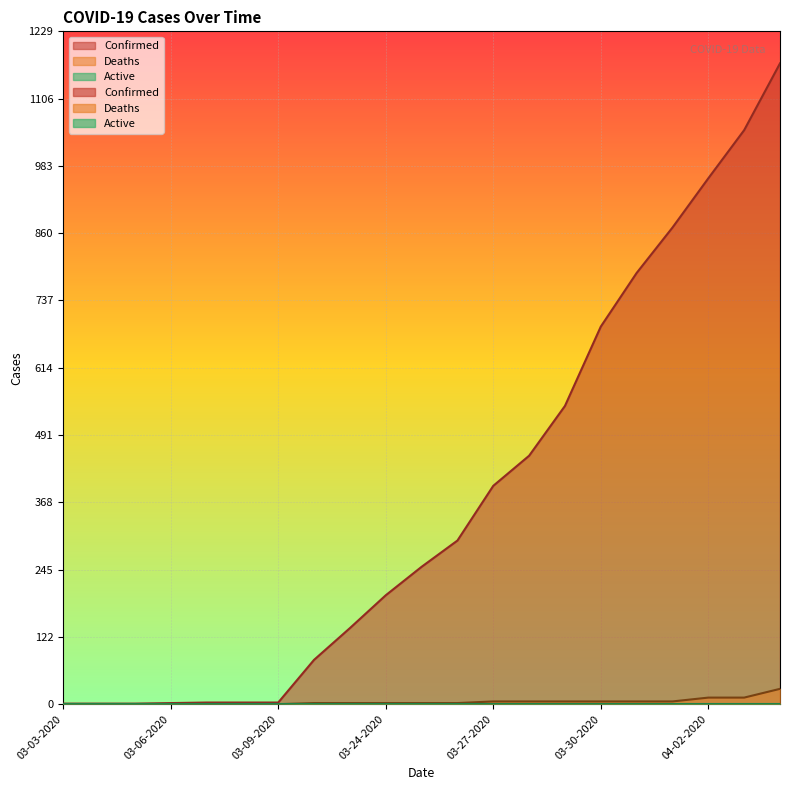

What is the maximum value shown in the chart?

1171